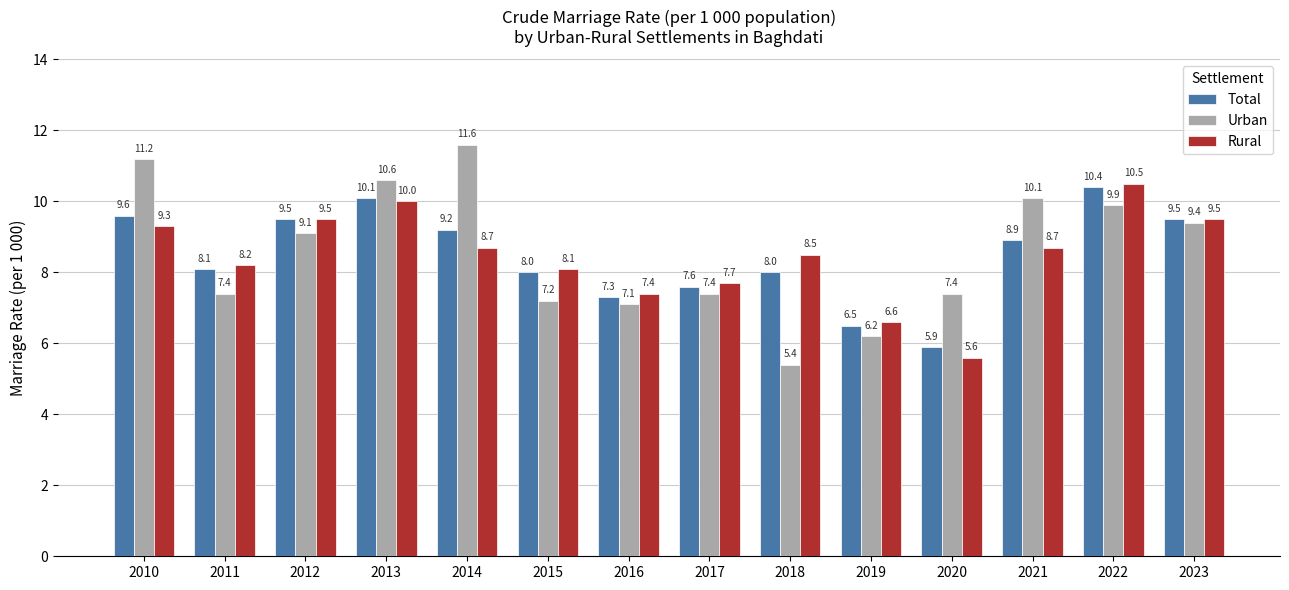

List the series in order of their peak value, highest first.

Urban, Rural, Total